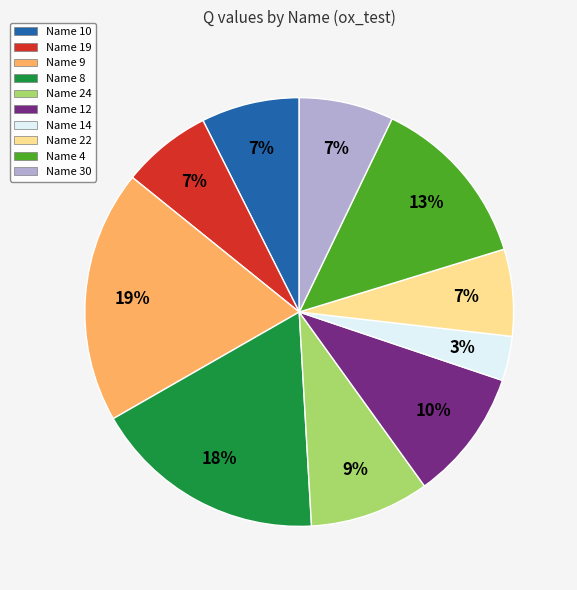

To the nearest percent, what is the difference between the largest and smallest slice percentages?

16%